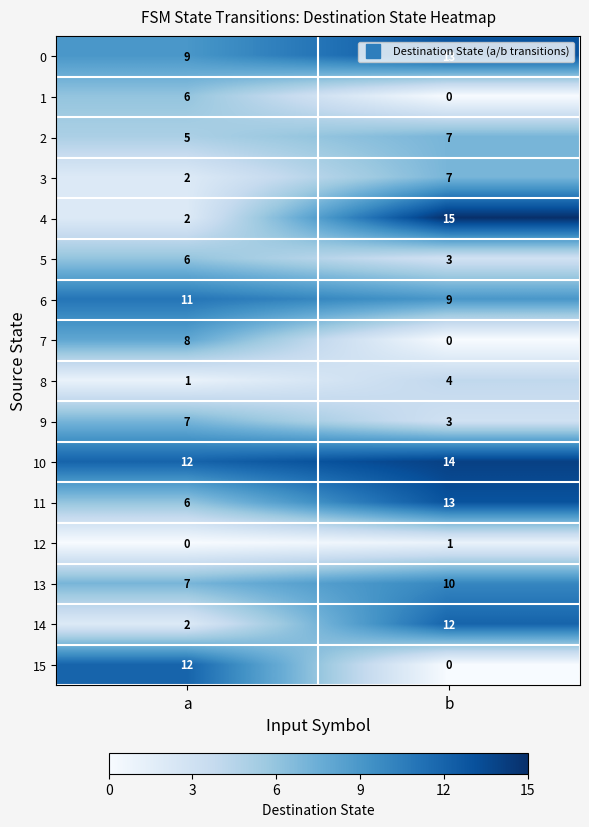

The value of 11 at a is 2. True or false?

False